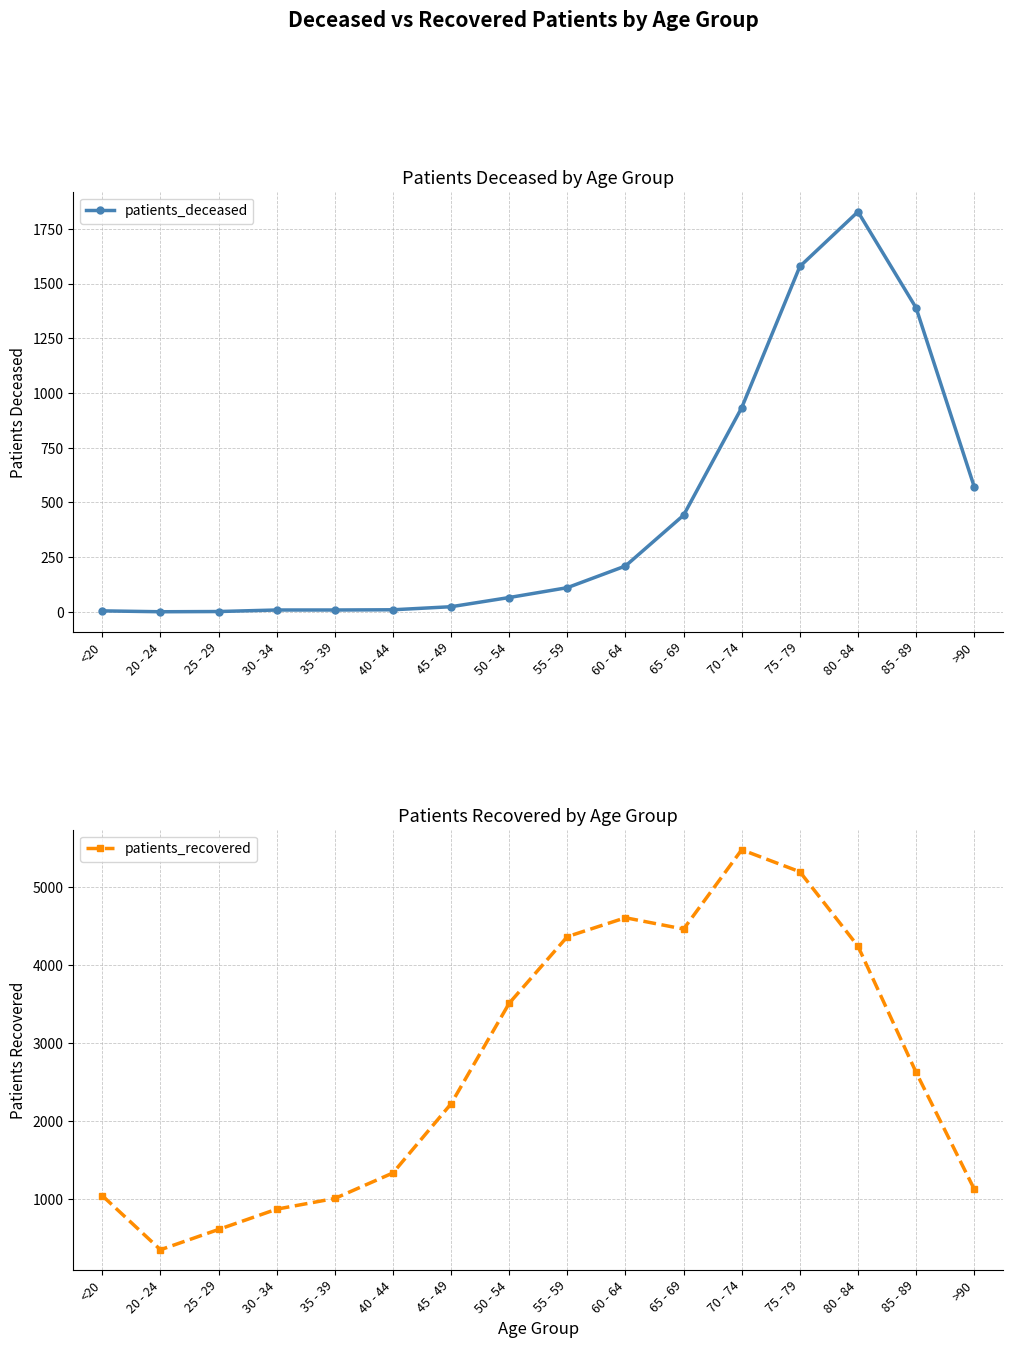

In patients_deceased, how many points are higher than both neighbors (excluding endpoints)?

1